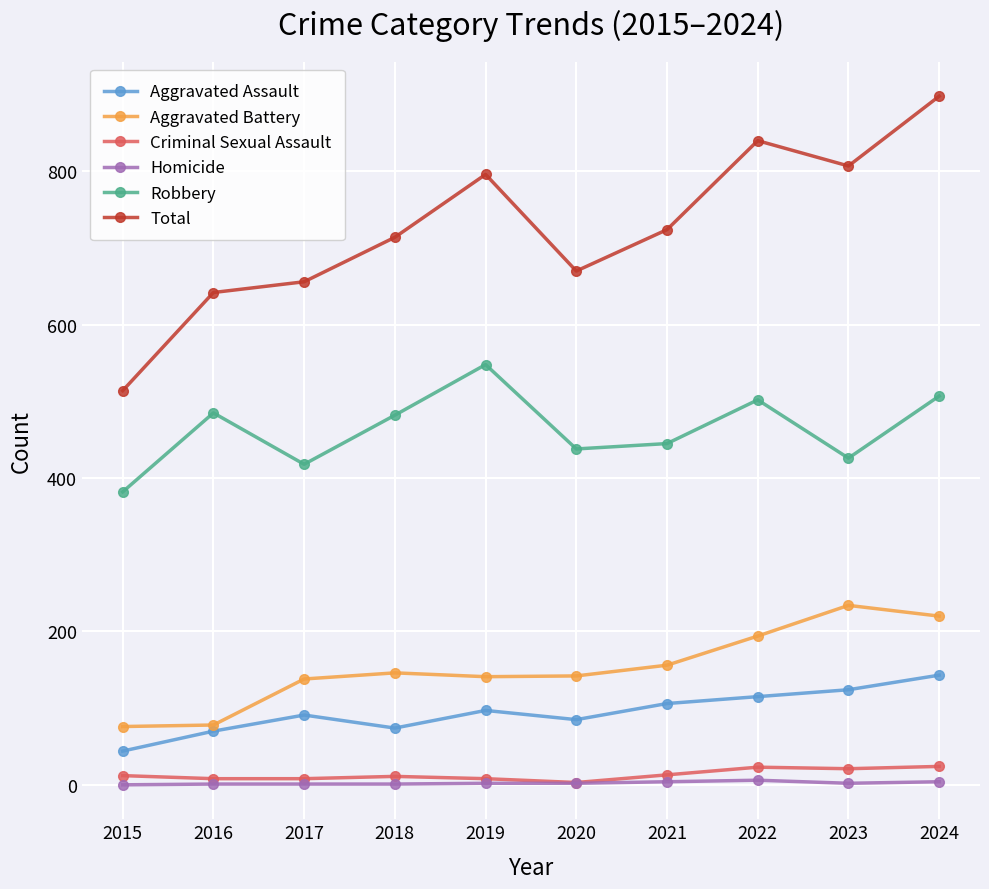

What is the average value of the Robbery series?

463